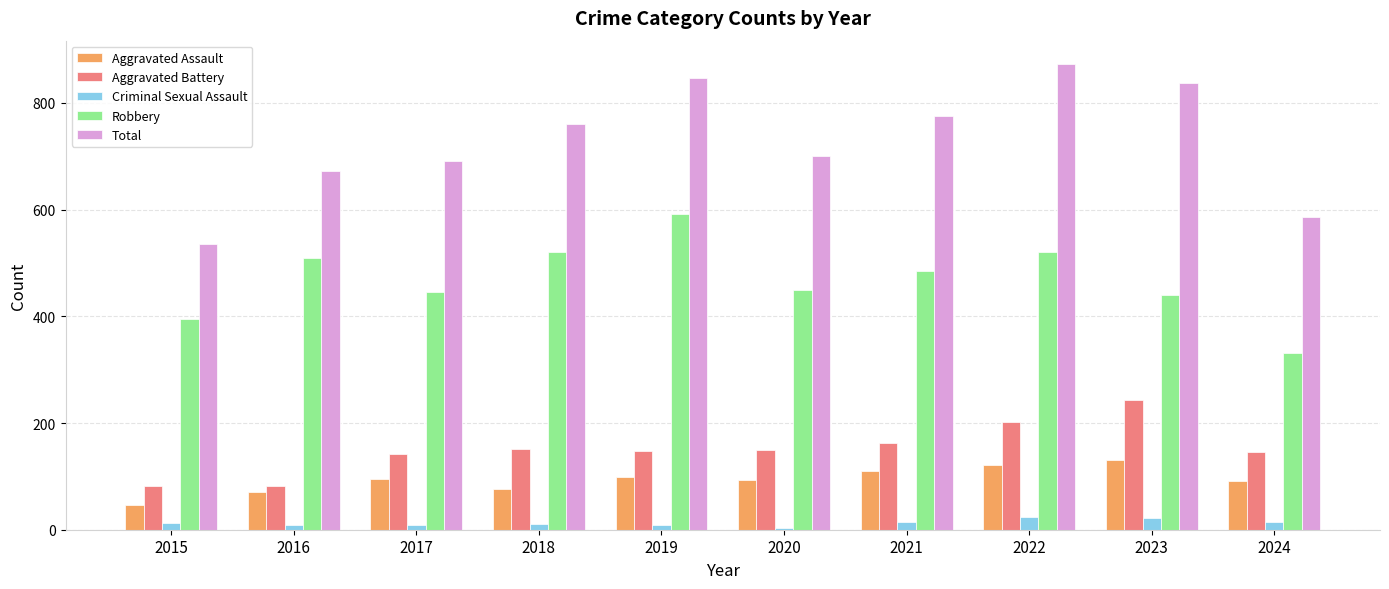

At which category is the sum across all series the highest?

2022